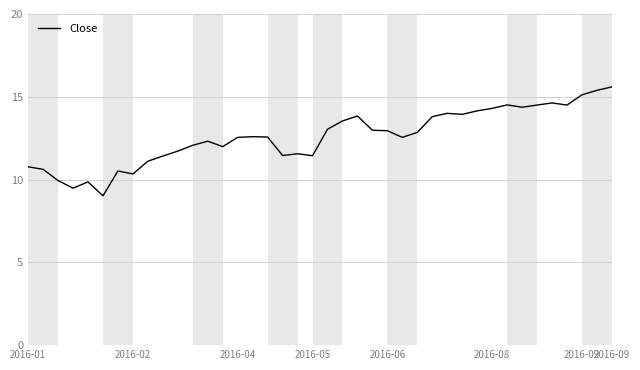

Is this an area chart (filled region under the line)?

No